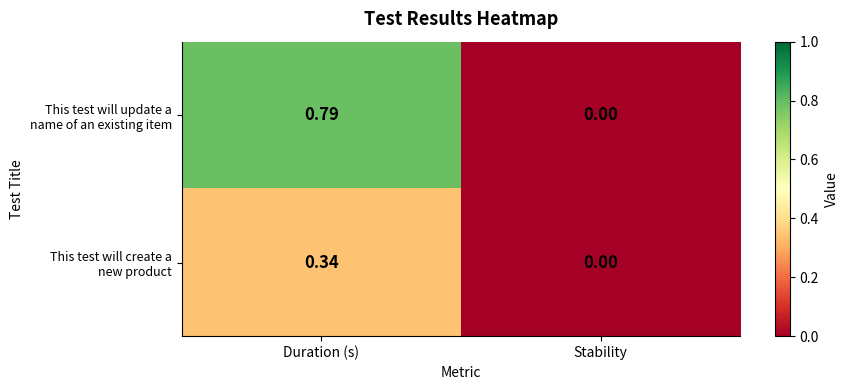

Which category has the lowest value across all series?

Stability